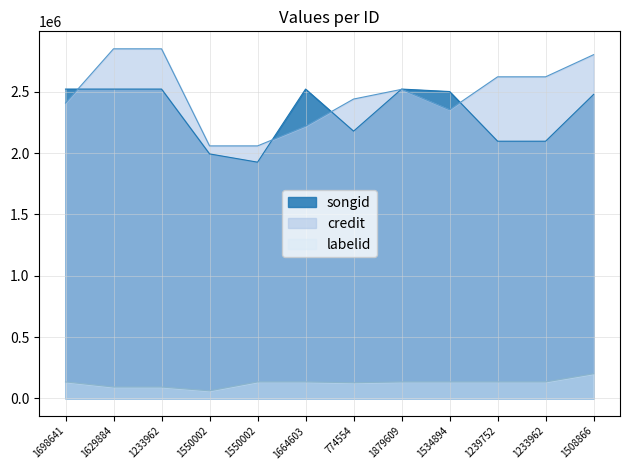

What is the label of the 7th point from the right?

1664603